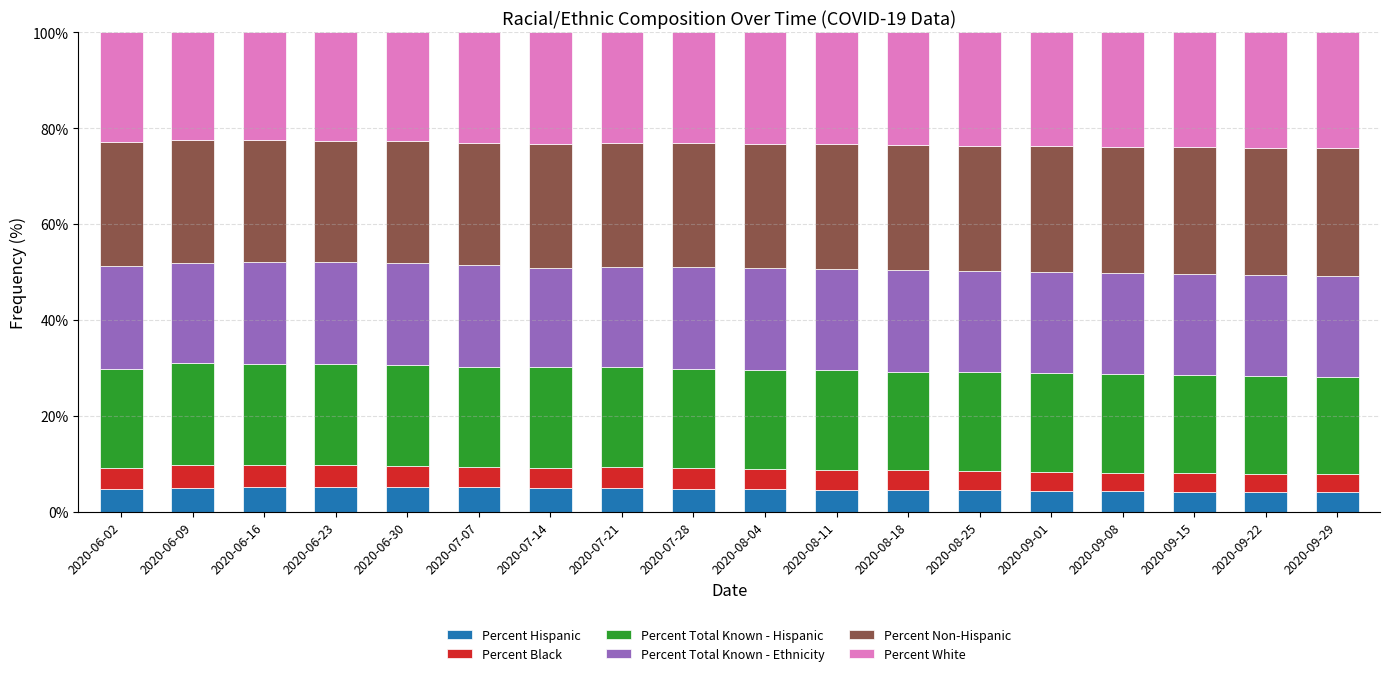

How many distinct data groups are displayed?

6